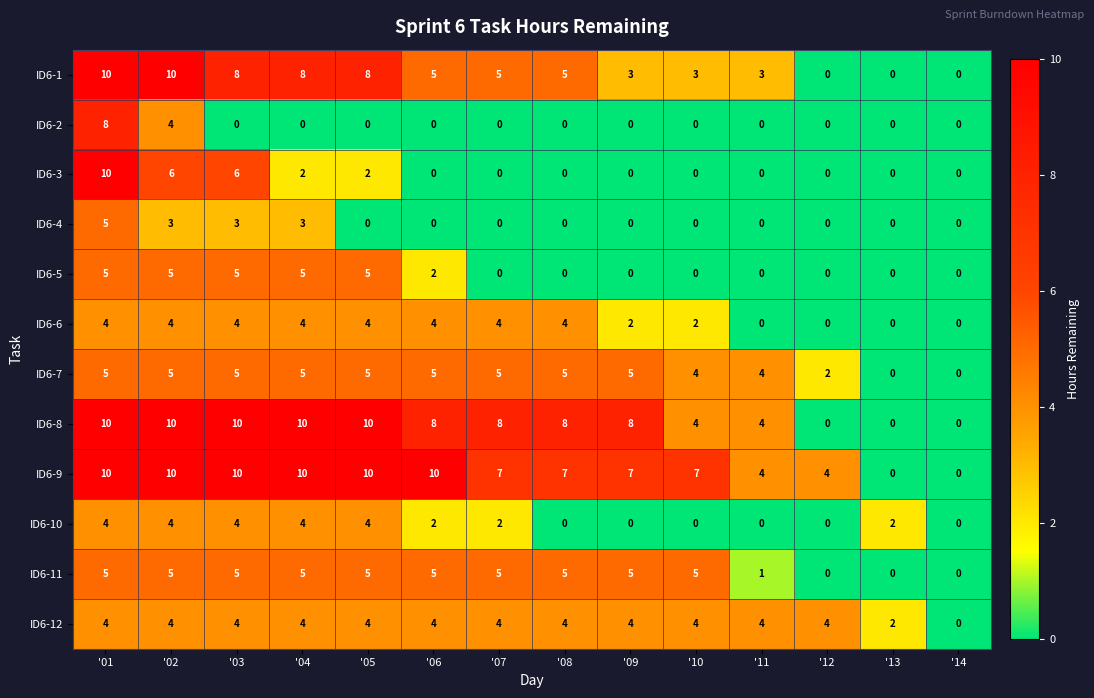

At which category is the sum across all series the highest?

'01